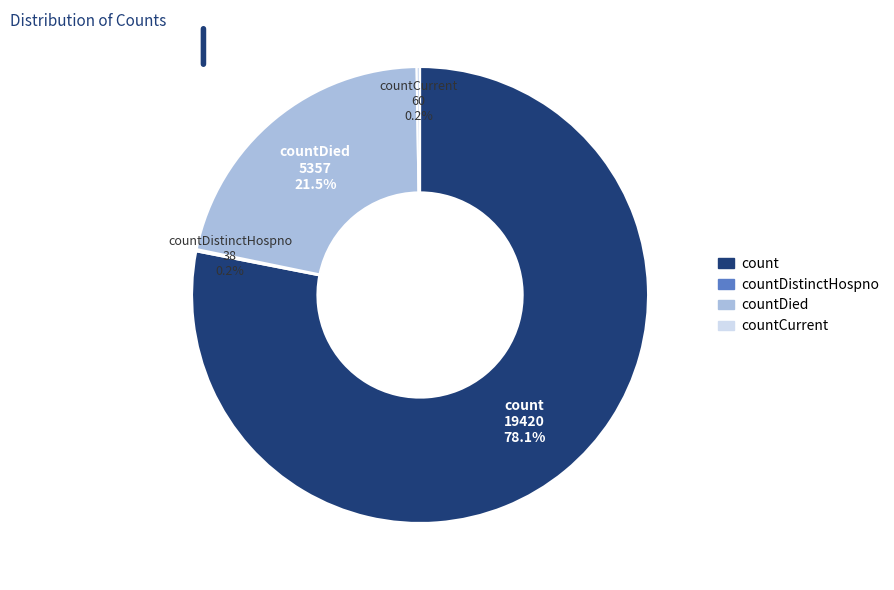

To the nearest percent, what portion does count represent?

78%